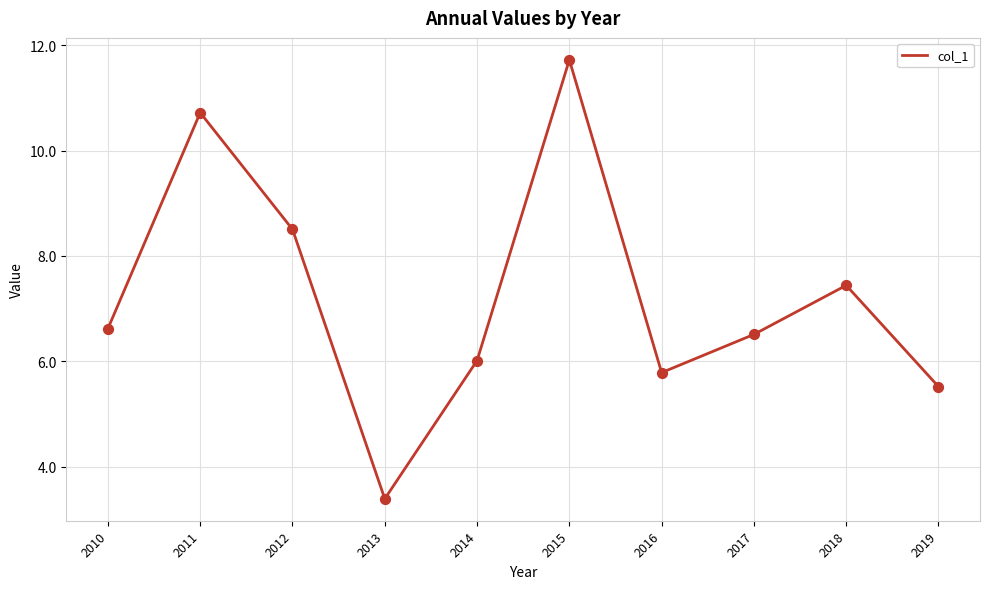

Which has a higher value, 2013 or 2010?

2010